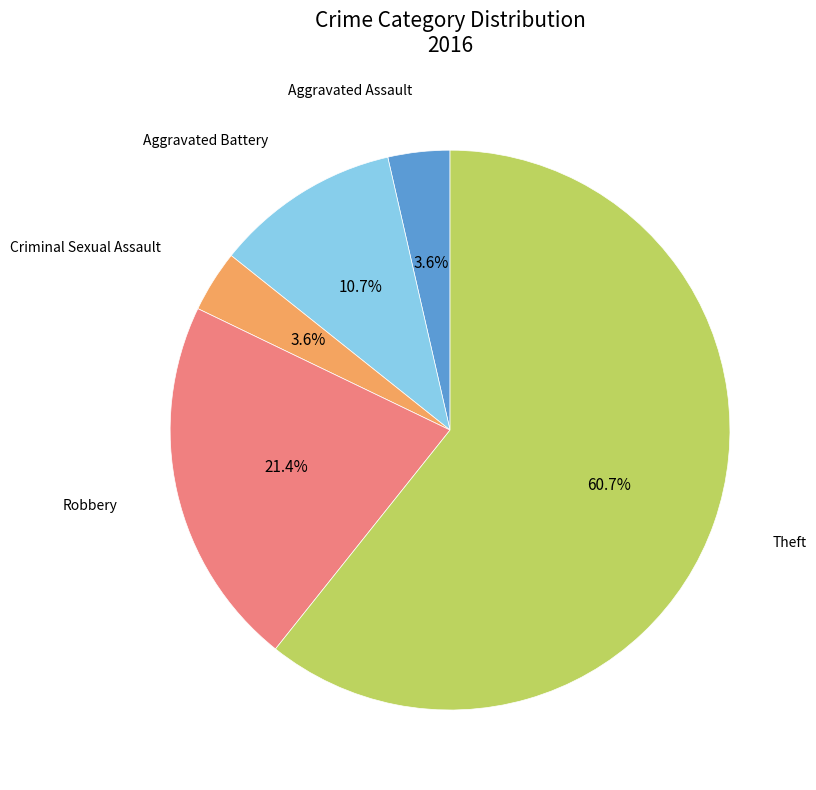

Does any single category account for the majority?

Yes